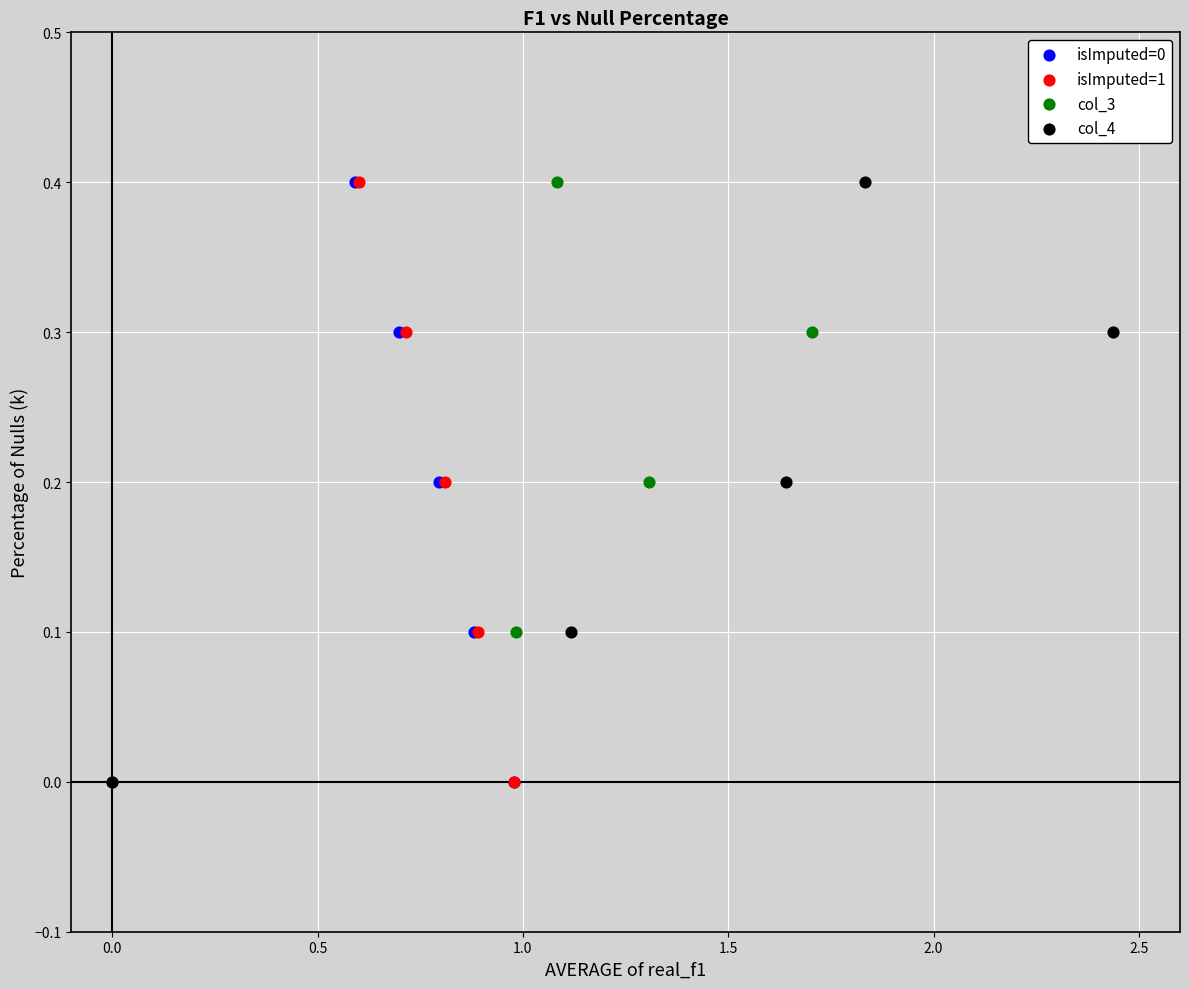

What are all the series names shown in the legend?

isImputed=0, isImputed=1, col_3, col_4